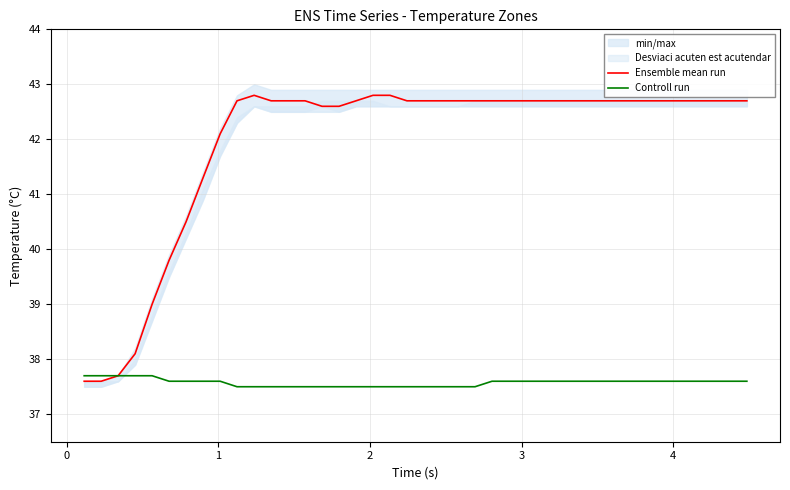

Reading left to right, transcribe all the data shown in this chart.

Ensemble mean run: 37.6	37.6	37.7	38.1	39.0	39.8	40.5	41.3	42.1	42.7	42.8	42.7	42.7	42.7	42.6	42.6	42.7	42.8	42.8	42.7	42.7	42.7	42.7	42.7	42.7	42.7	42.7	42.7	42.7	42.7	42.7	42.7	42.7	42.7	42.7	42.7	42.7	42.7	42.7	42.7
Controll run: 37.7	37.7	37.7	37.7	37.7	37.6	37.6	37.6	37.6	37.5	37.5	37.5	37.5	37.5	37.5	37.5	37.5	37.5	37.5	37.5	37.5	37.5	37.5	37.5	37.6	37.6	37.6	37.6	37.6	37.6	37.6	37.6	37.6	37.6	37.6	37.6	37.6	37.6	37.6	37.6